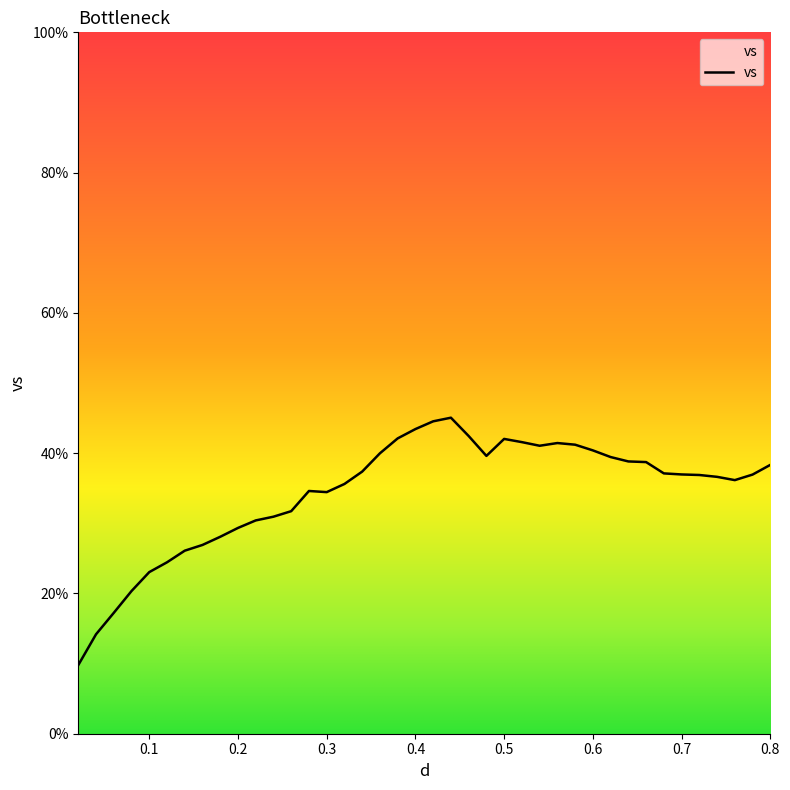

What is the maximum value shown in the chart?

45.1